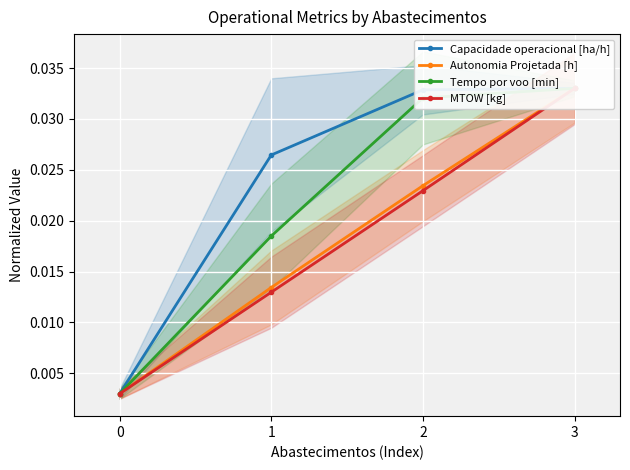

How many Tempo por voo [min] values are between 0 and 1?

4